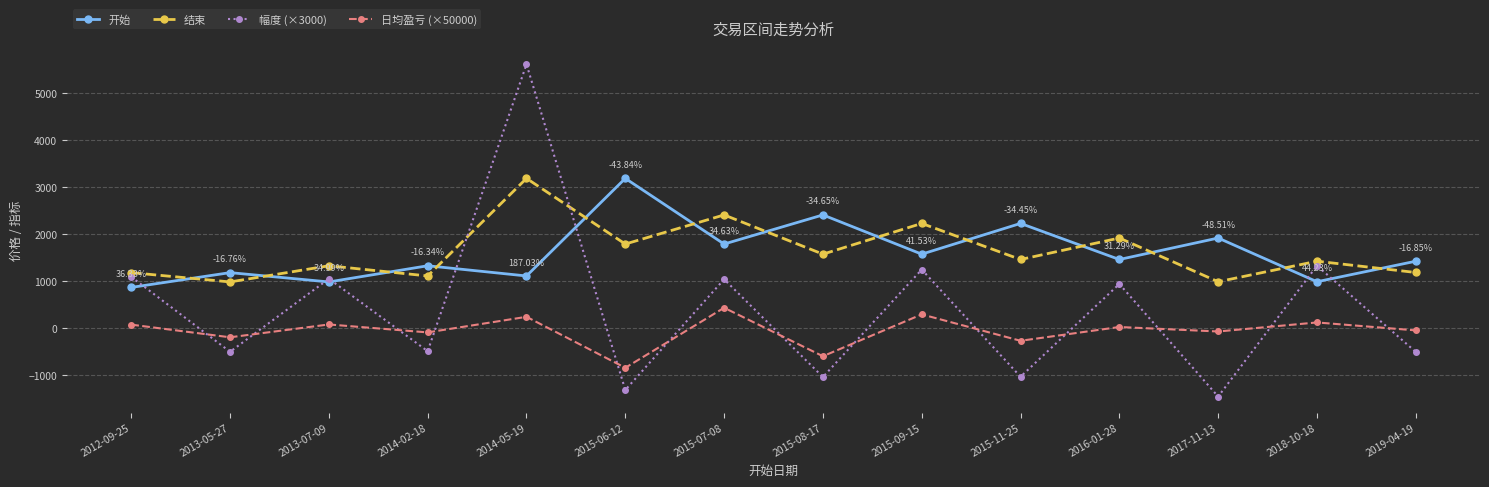

What is the total value across all series at 2015-06-12?

2813.9